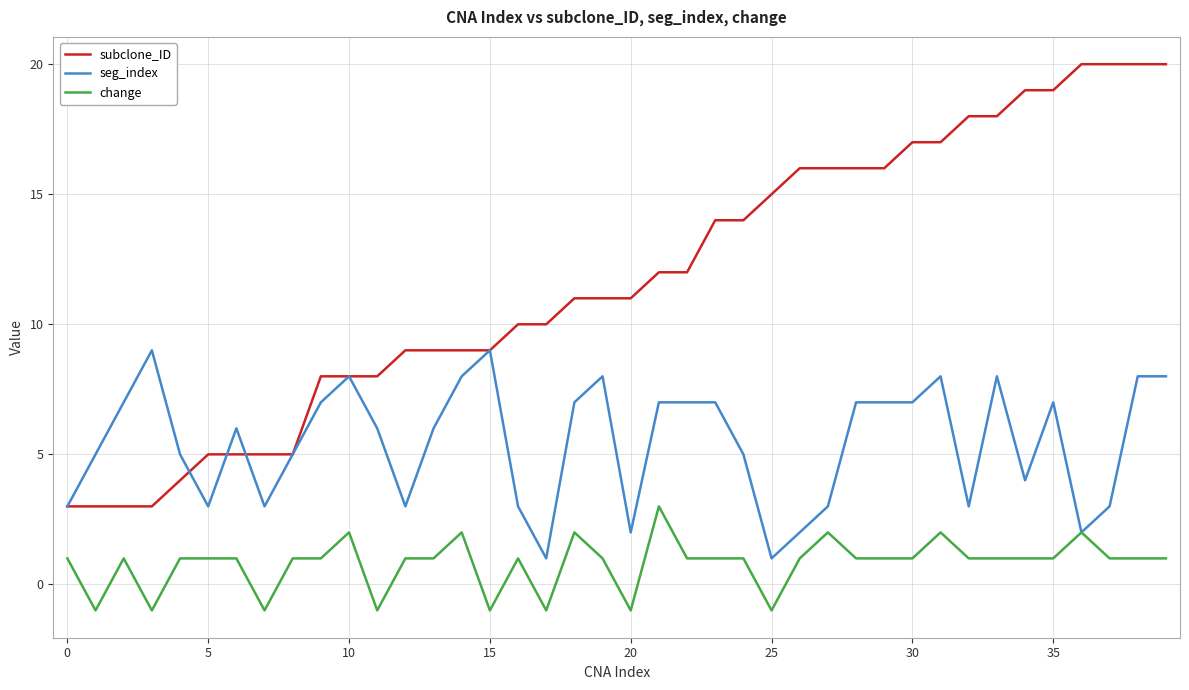

Rank the series by their average value, from lowest to highest.

change, seg_index, subclone_ID